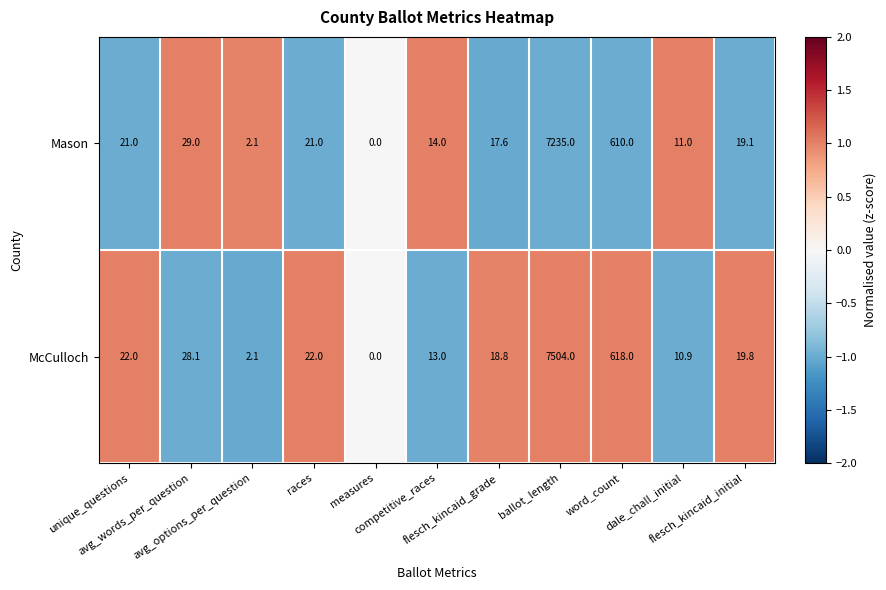

What is the maximum value for McCulloch?

7504.0